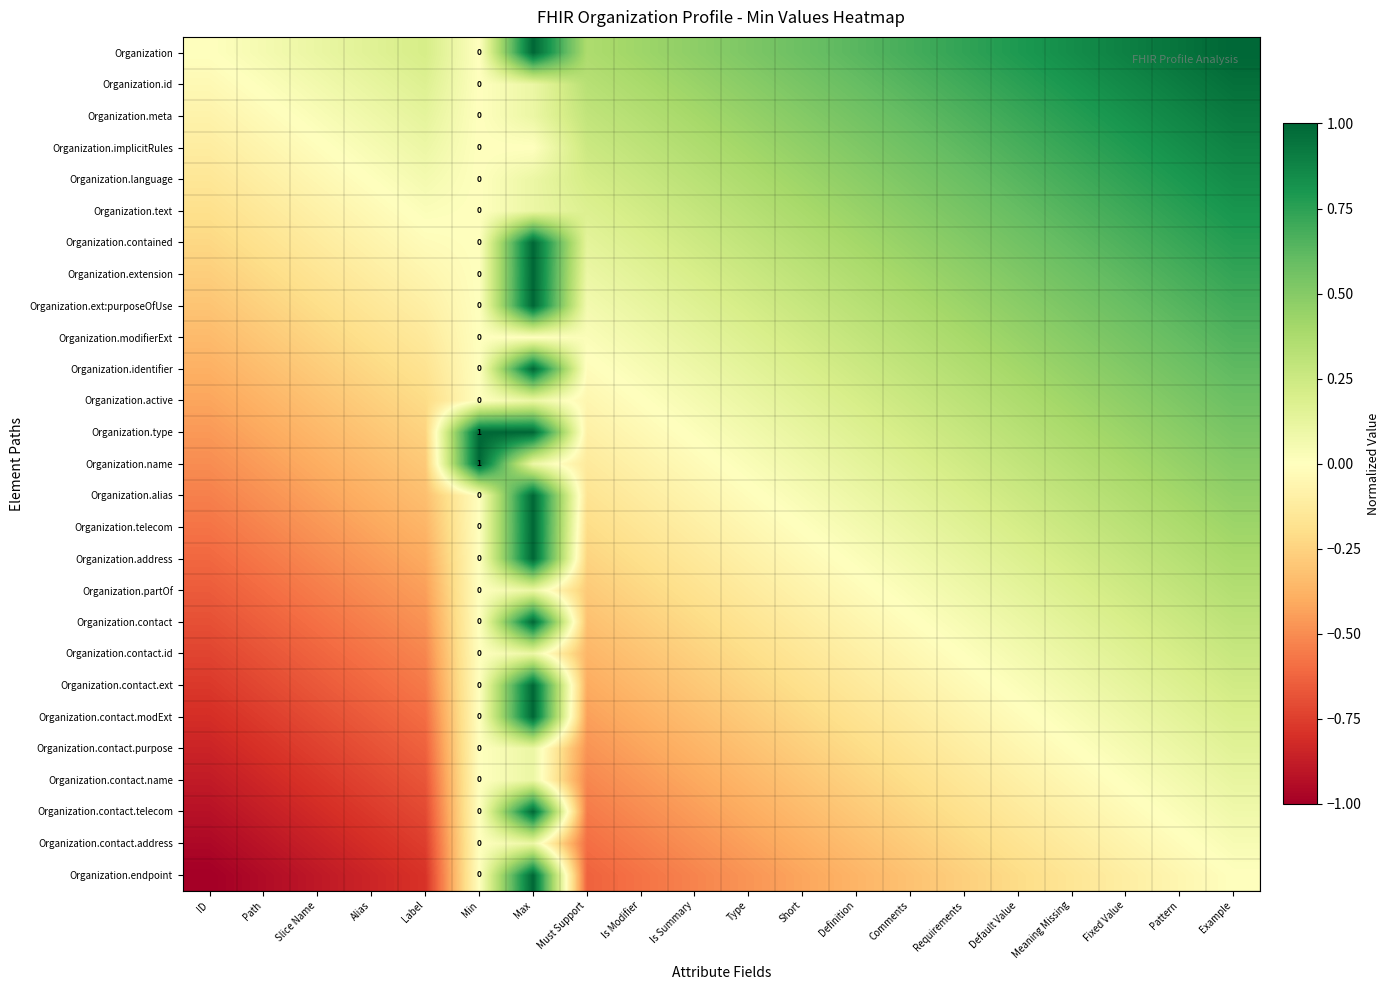

True or false: Organization.alias has a value of 0.2 at Fixed Value.

False